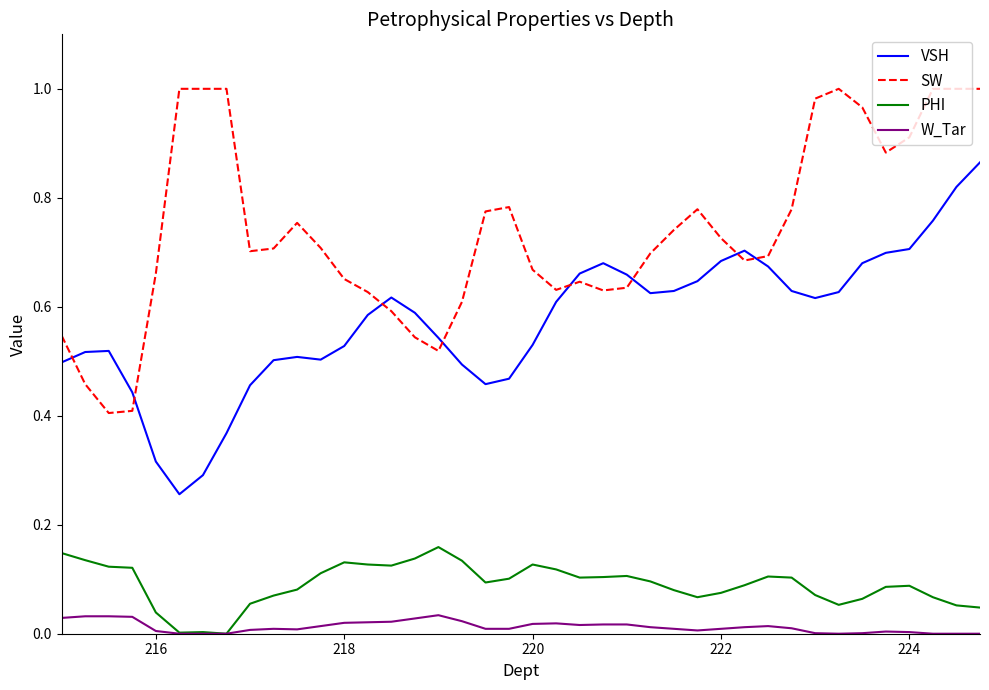

Which series has the largest total across all categories?

SW